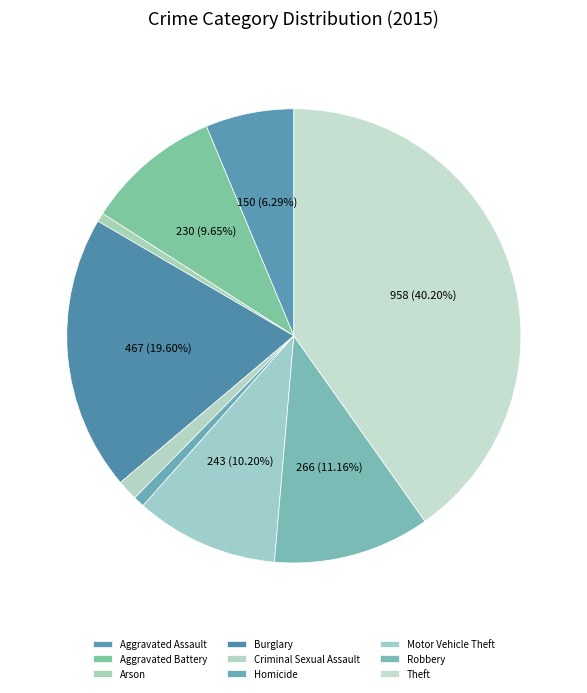

Count the number of slices in the pie.

9